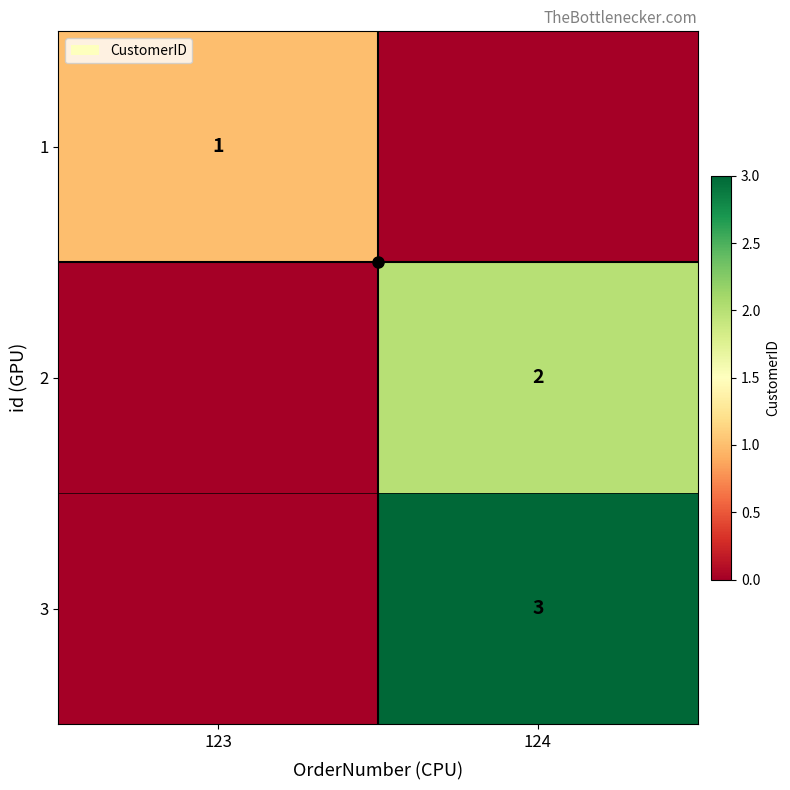

Is it true that 1 equals -1 at 124?

False